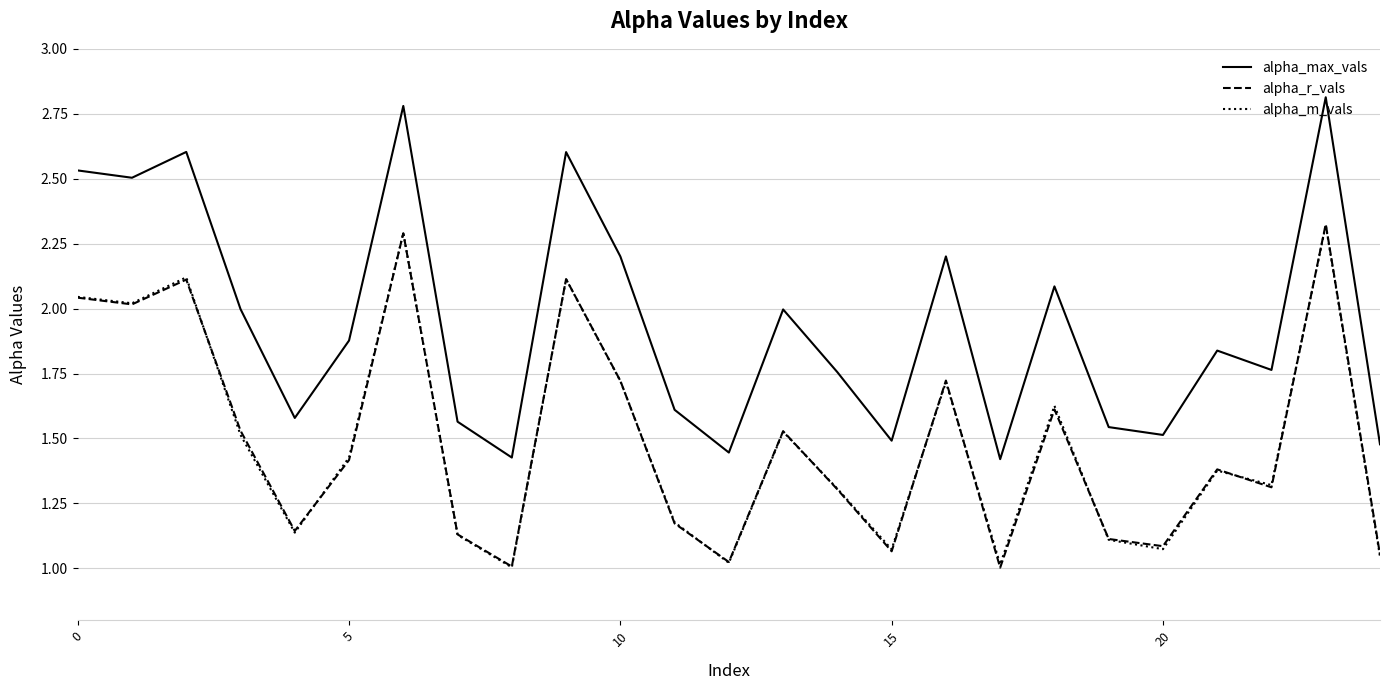

What is the maximum value shown in the chart?

2.8